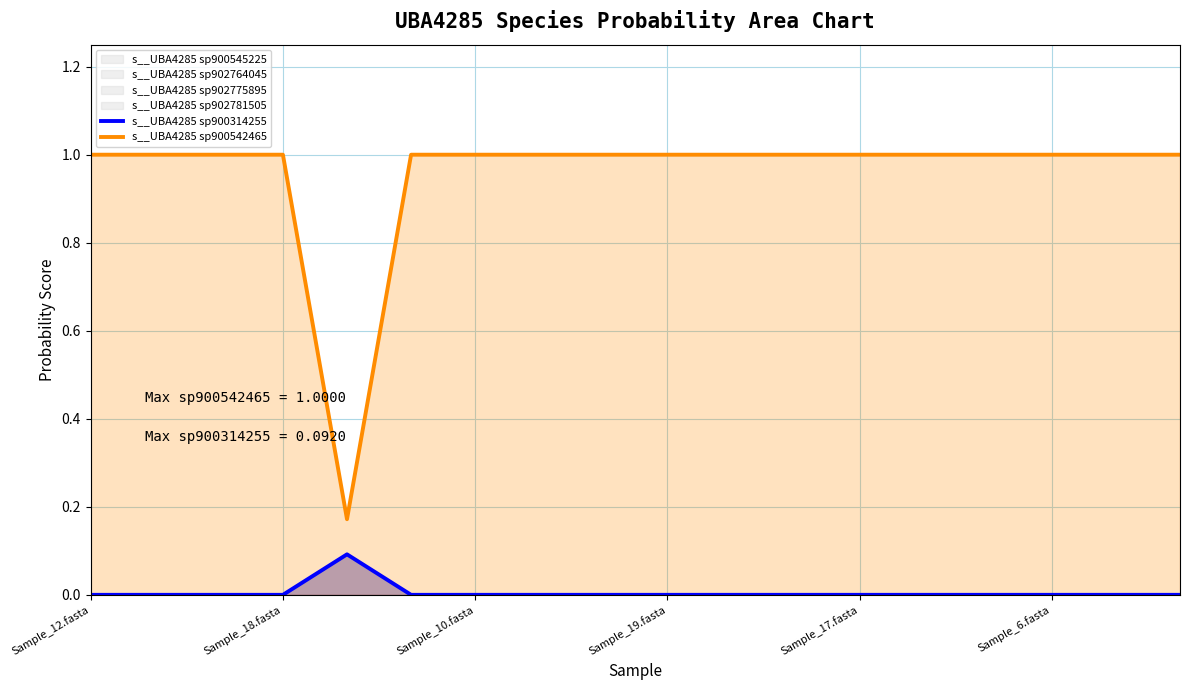

True or false: s__UBA4285 sp900542465 has a value of 1.4 at 8.

False